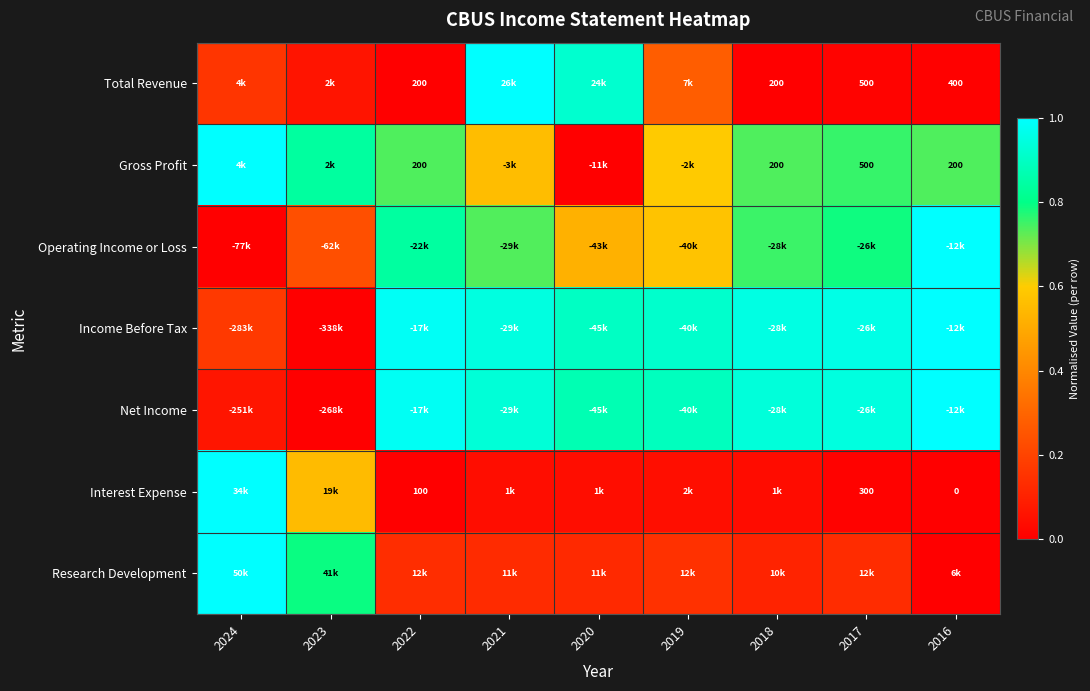

What is the maximum value shown in the chart?

1.0